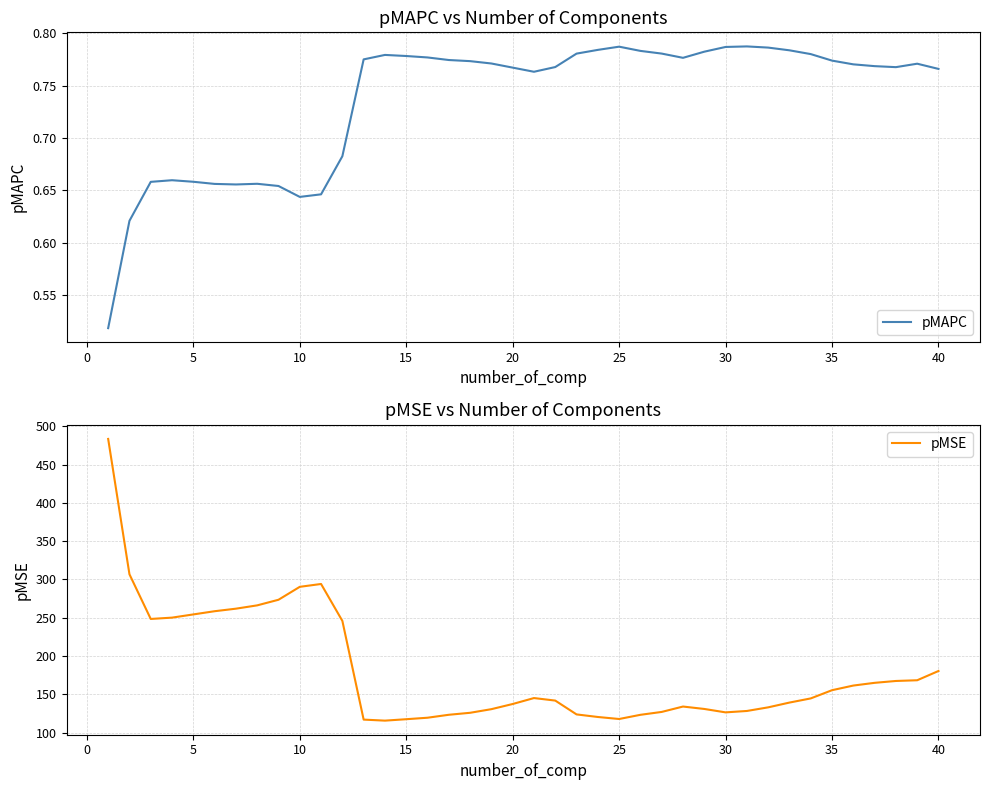

In pMAPC, how many points are lower than both neighbors (excluding endpoints)?

5